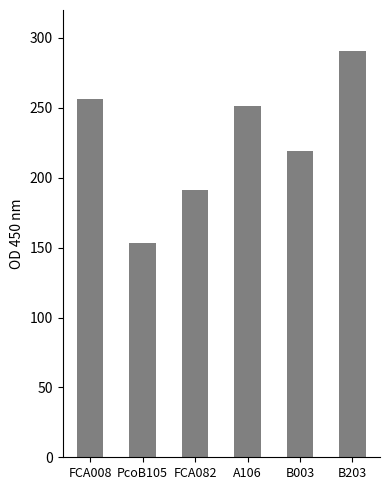

What is the sum of the values at PcoB105 and B003?

372